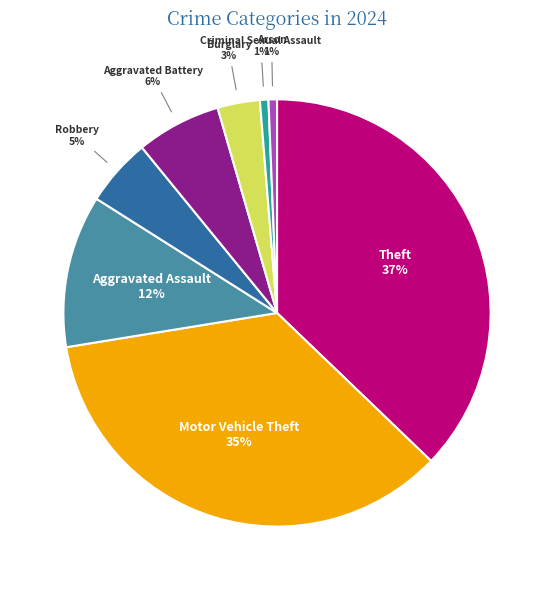

To the nearest percent, what is the average slice percentage?

12%